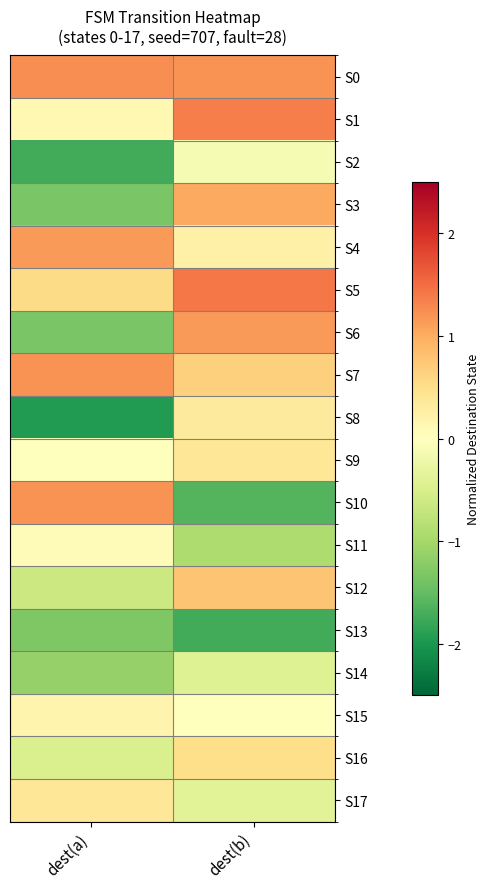

At dest(a), list the series in order from largest to smallest.

S0, S7, S10, S4, S5, S17, S15, S1, S11, S9, S16, S12, S14, S13, S3, S6, S2, S8